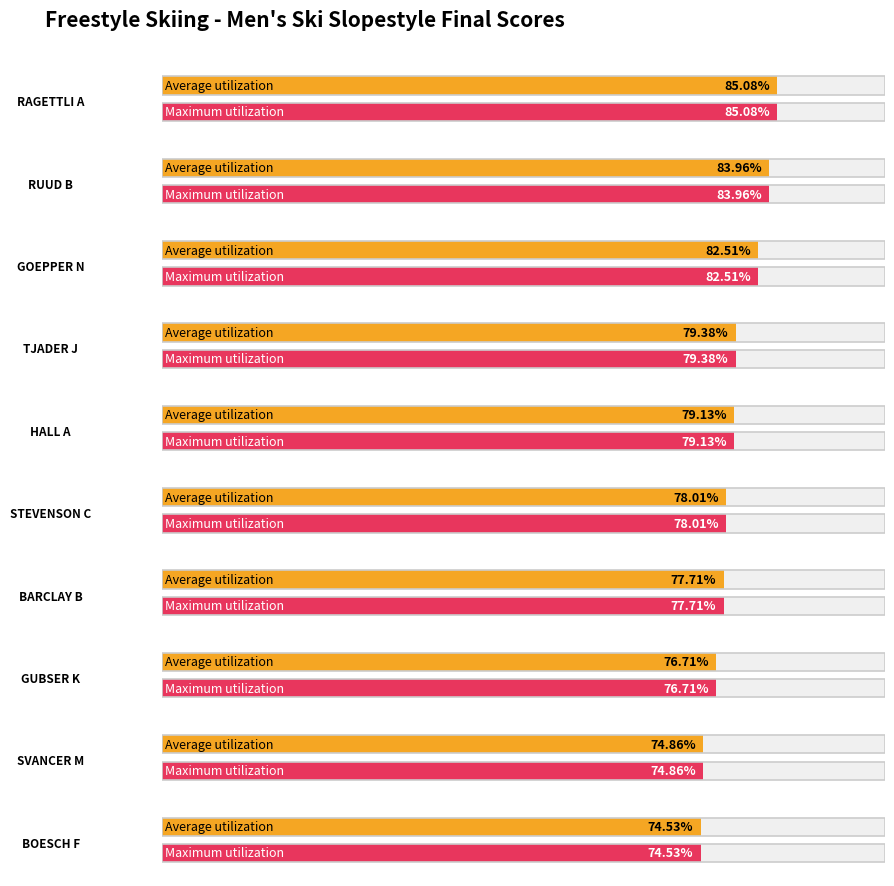

At how many categories does at least one series exceed 76?

8